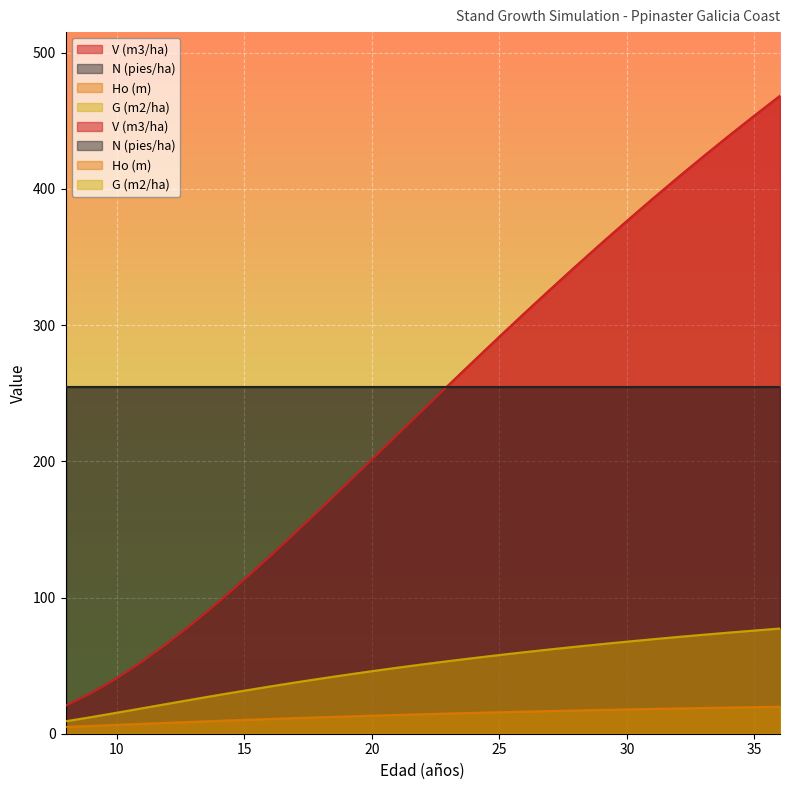

True or false: G (m2/ha) and Ho (m) intersect in this chart.

False